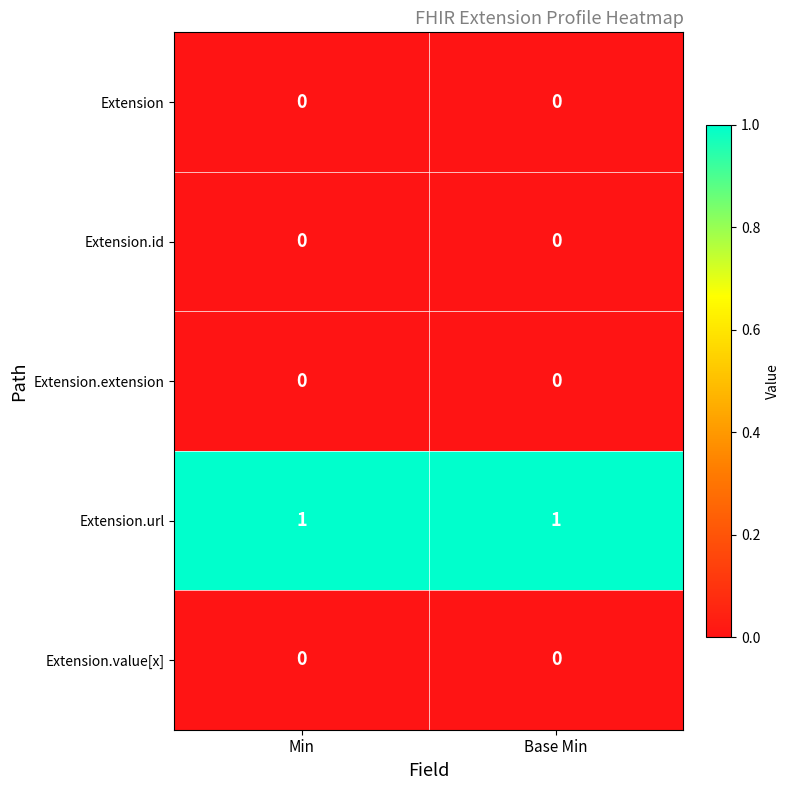

Is it true that Extension.extension equals 0 at Min?

True